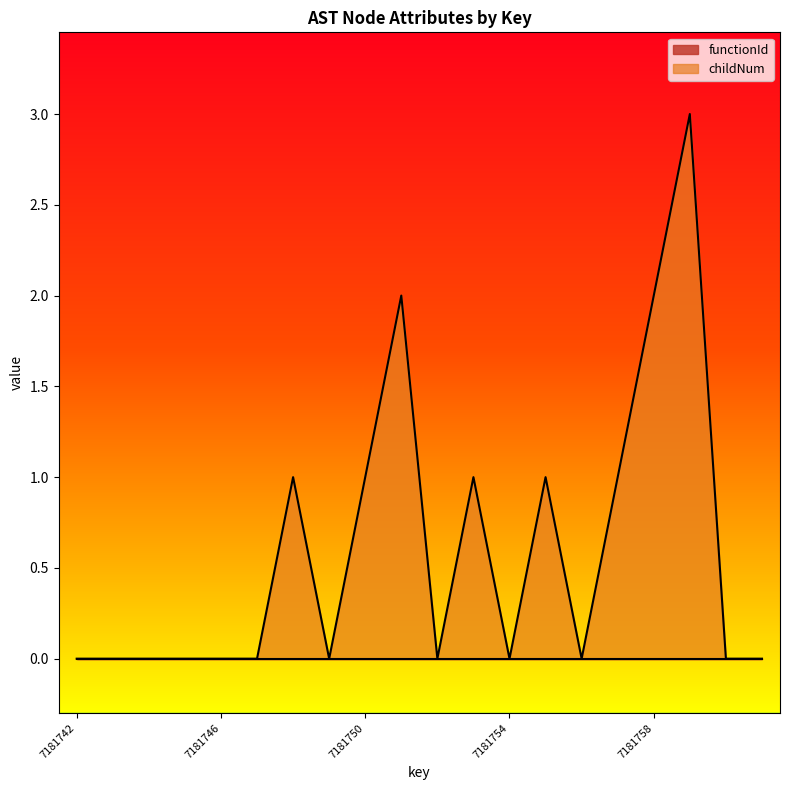

The value at 7181756 is 0. True or false?

True